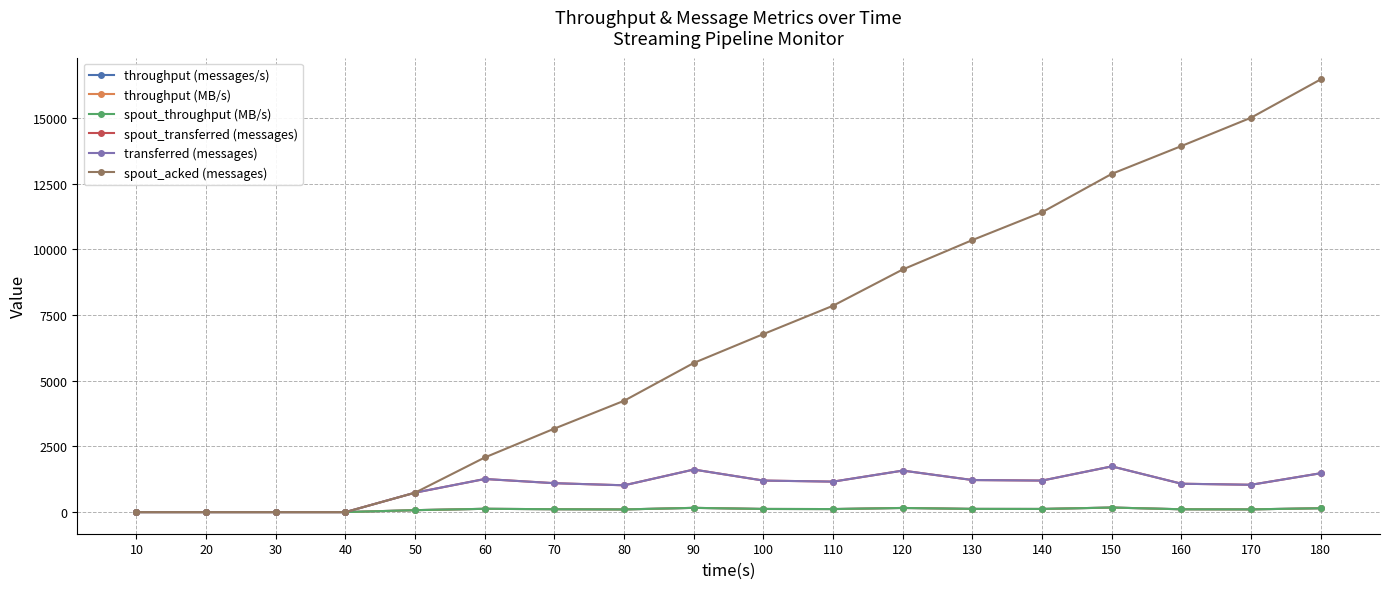

At which category does spout_throughput (MB/s) reach its first local peak?

60